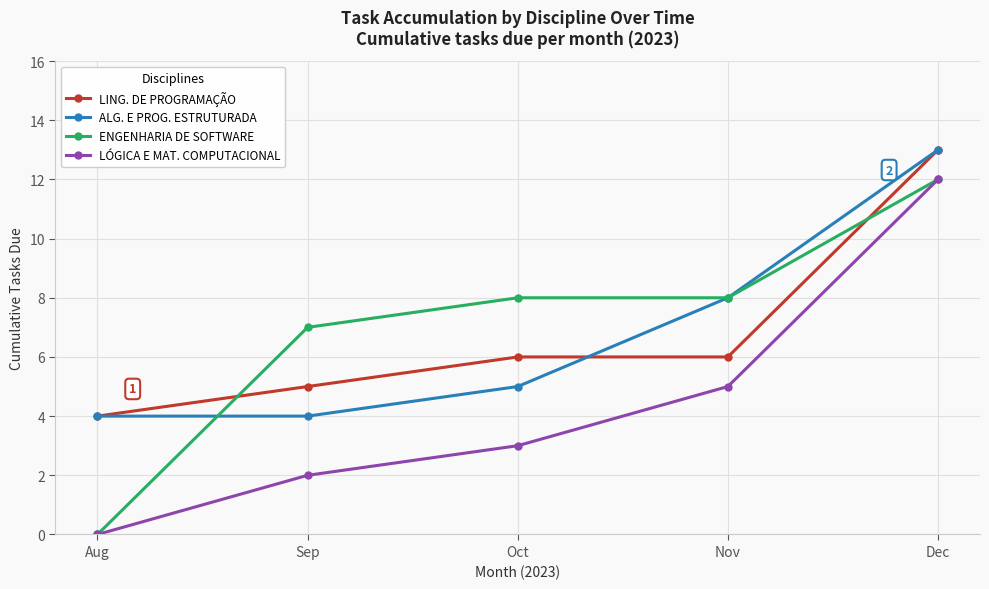

Reading right to left, list all the values displayed in this chart.

LING. DE PROGRAMAÇÃO: Dec=13	Nov=6	Oct=6	Sep=5	Aug=4
ALG. E PROG. ESTRUTURADA: Dec=13	Nov=8	Oct=5	Sep=4	Aug=4
ENGENHARIA DE SOFTWARE: Dec=12	Nov=8	Oct=8	Sep=7	Aug=0
LÓGICA E MAT. COMPUTACIONAL: Dec=12	Nov=5	Oct=3	Sep=2	Aug=0